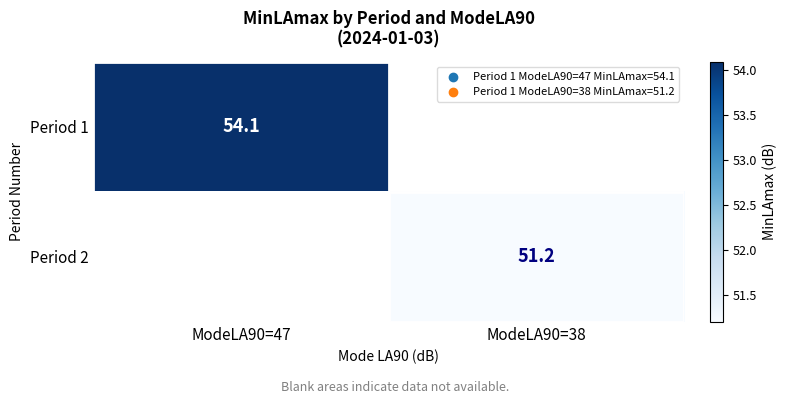

True or false: Period 1 has a value of 22.1 at ModeLA90=47.

False